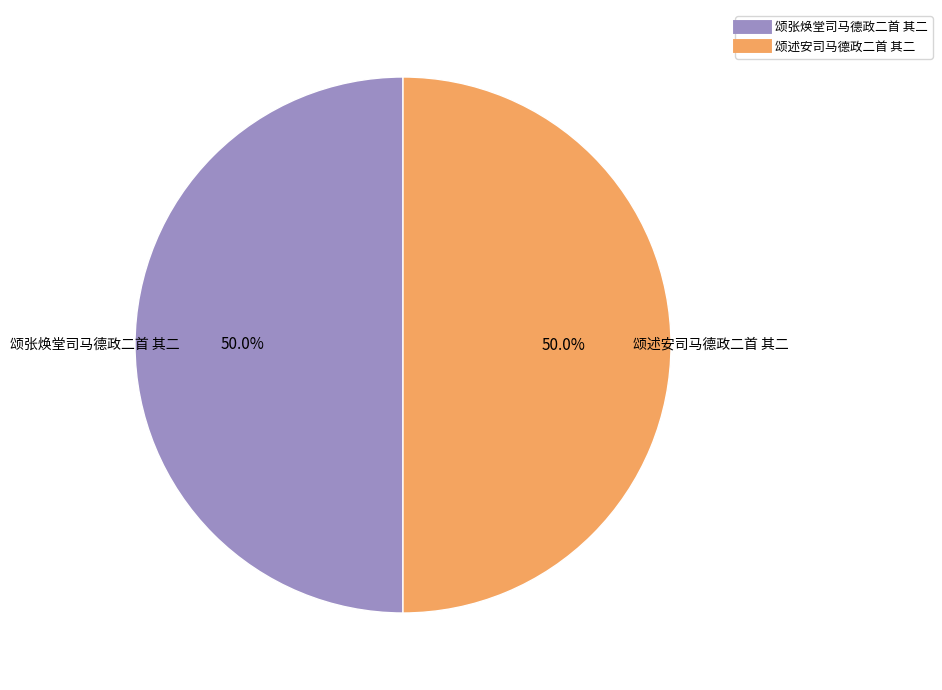

Approximately how many times larger is the value at 颂张焕堂司马德政二首 其二 compared to 颂述安司马德政二首 其二?

1.0